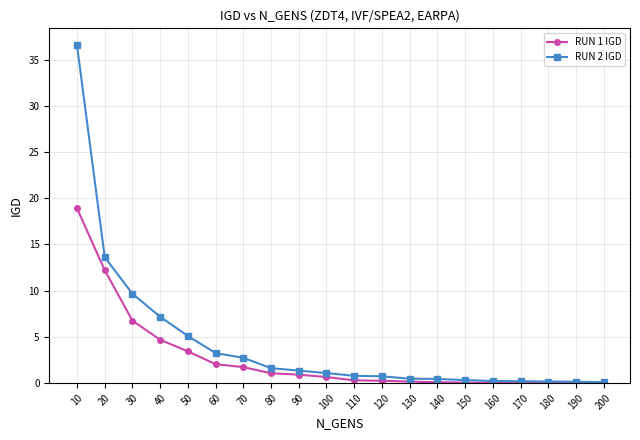

Rank the series by their maximum value, from lowest to highest.

RUN 1 IGD, RUN 2 IGD